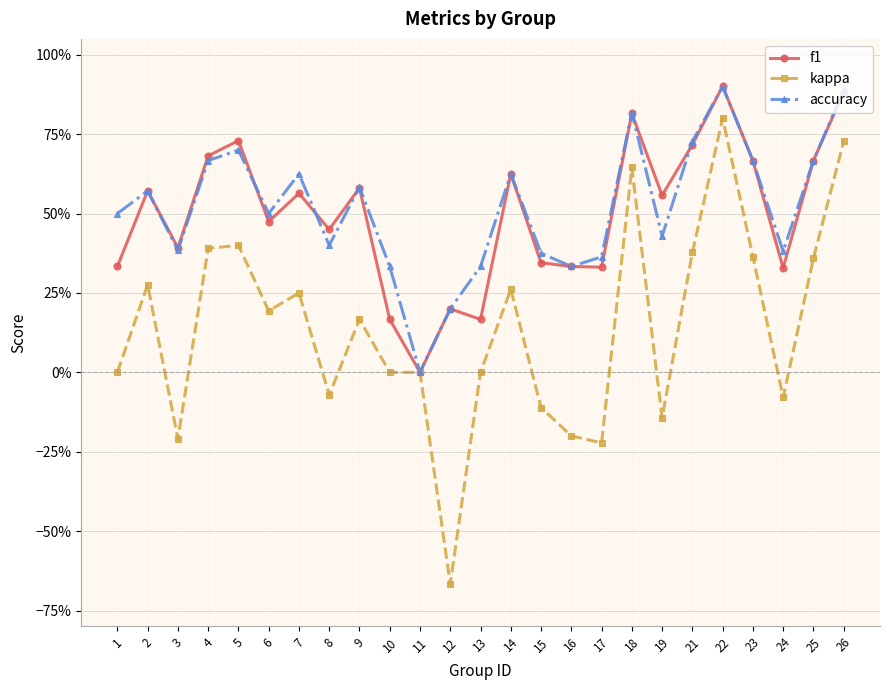

What are all the series names shown in the legend?

f1, kappa, accuracy